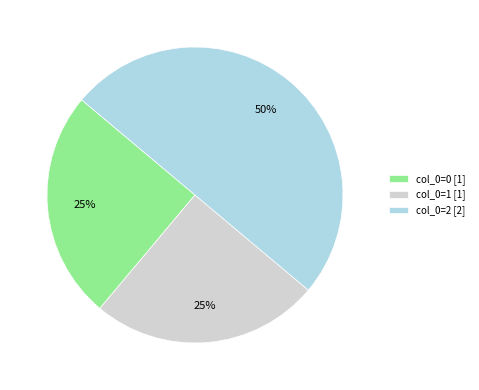

Does col_0=0 [1] account for over 50% of the chart?

No